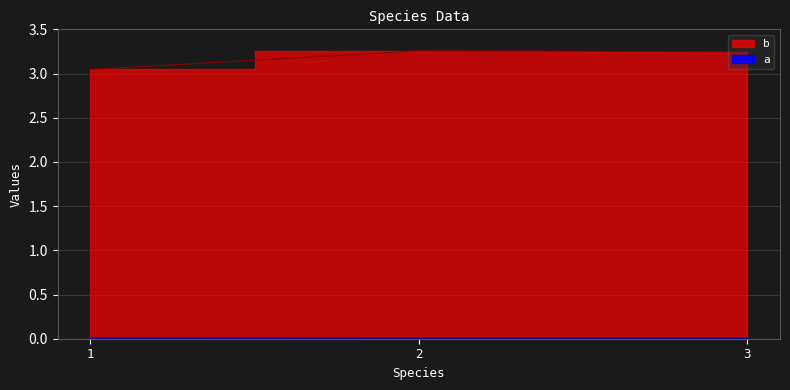

What is the total value across all series at 2?

3.3